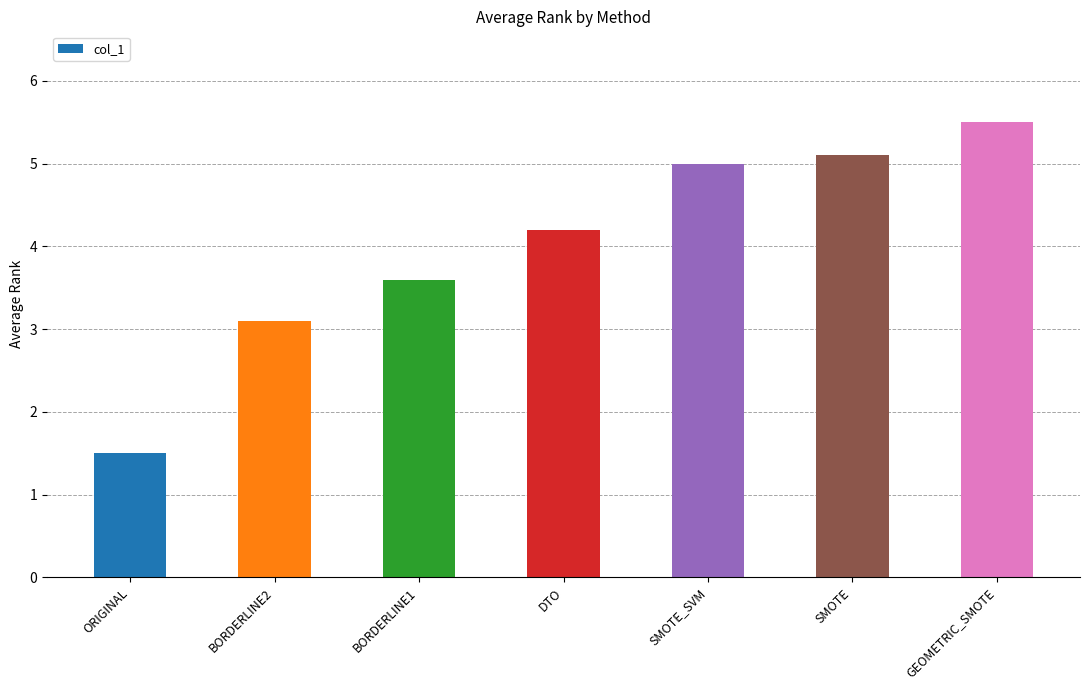

What is the label of the 1st bar from the right?

GEOMETRIC_SMOTE